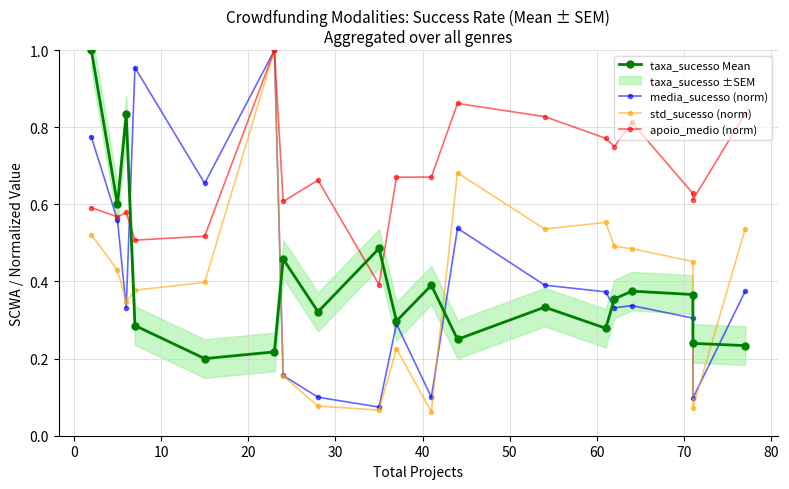

Rank the series by their maximum value, from highest to lowest.

taxa_sucesso Mean, media_sucesso (norm), std_sucesso (norm), apoio_medio (norm)